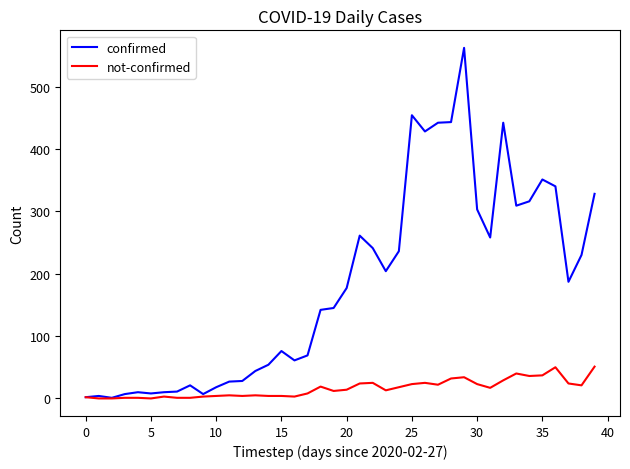

What is the maximum value shown in the chart?

562